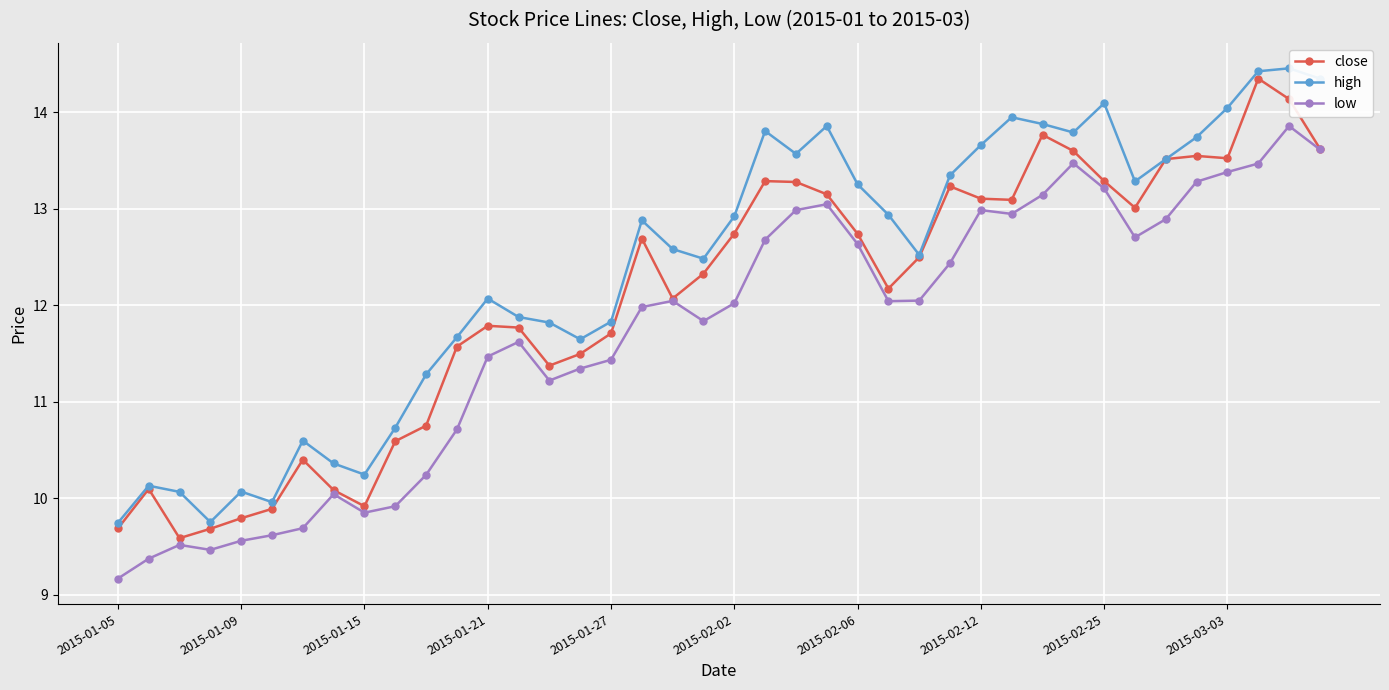

Which series has the largest total across all categories?

high